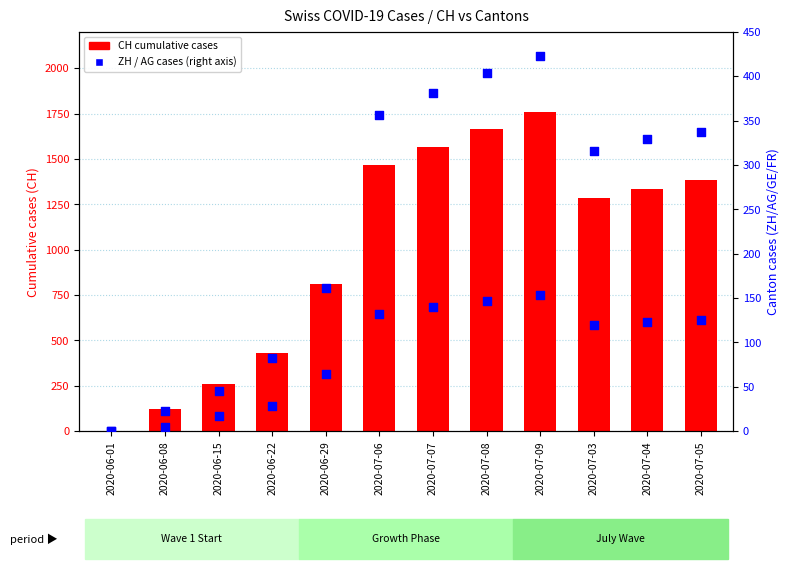

Which series reaches the minimum Y coordinate?

ZH